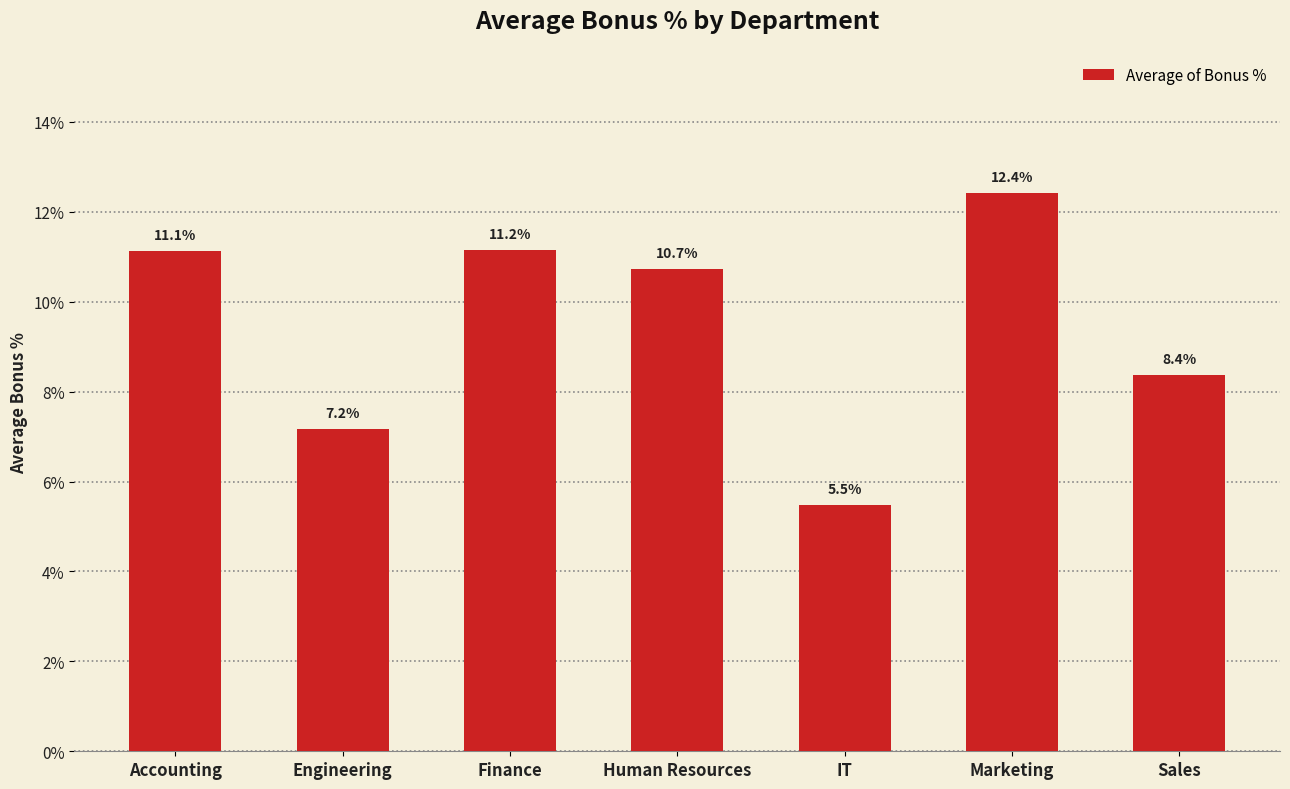

Does the chart contain any negative values?

No